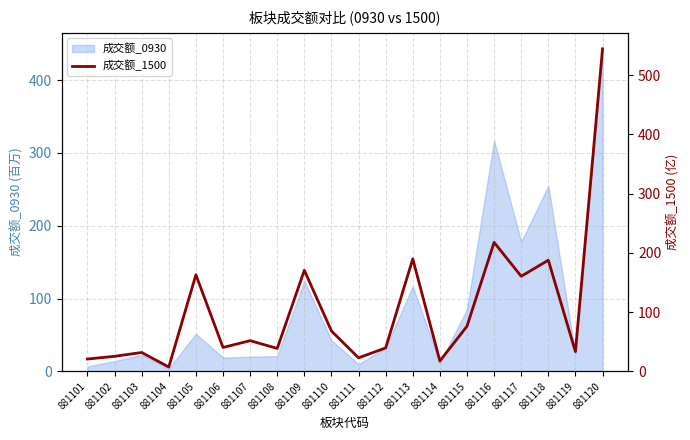

What is the value of the 10th point from the left?

68.1